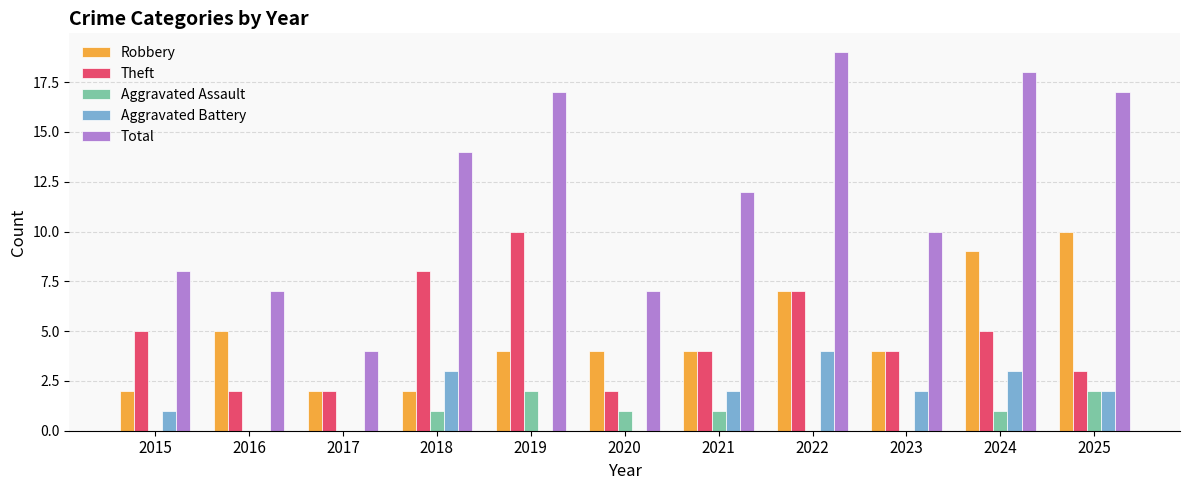

What is the sum of the Robbery values at 2025 and 2020?

14